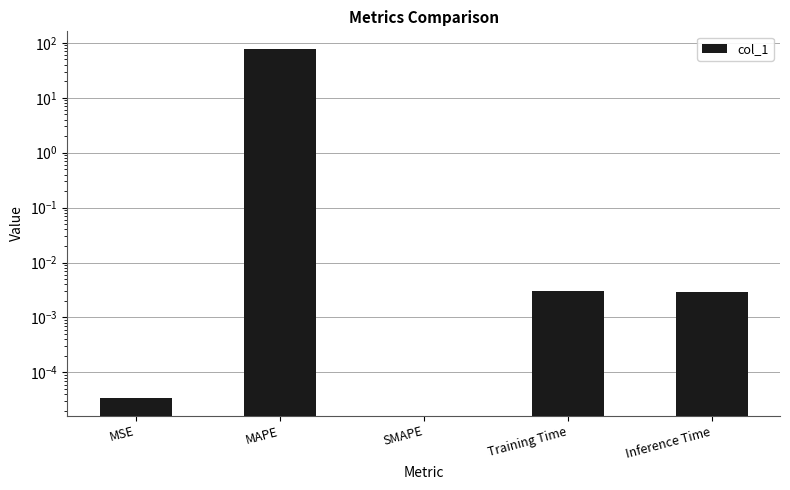

How many series are shown in this chart?

1